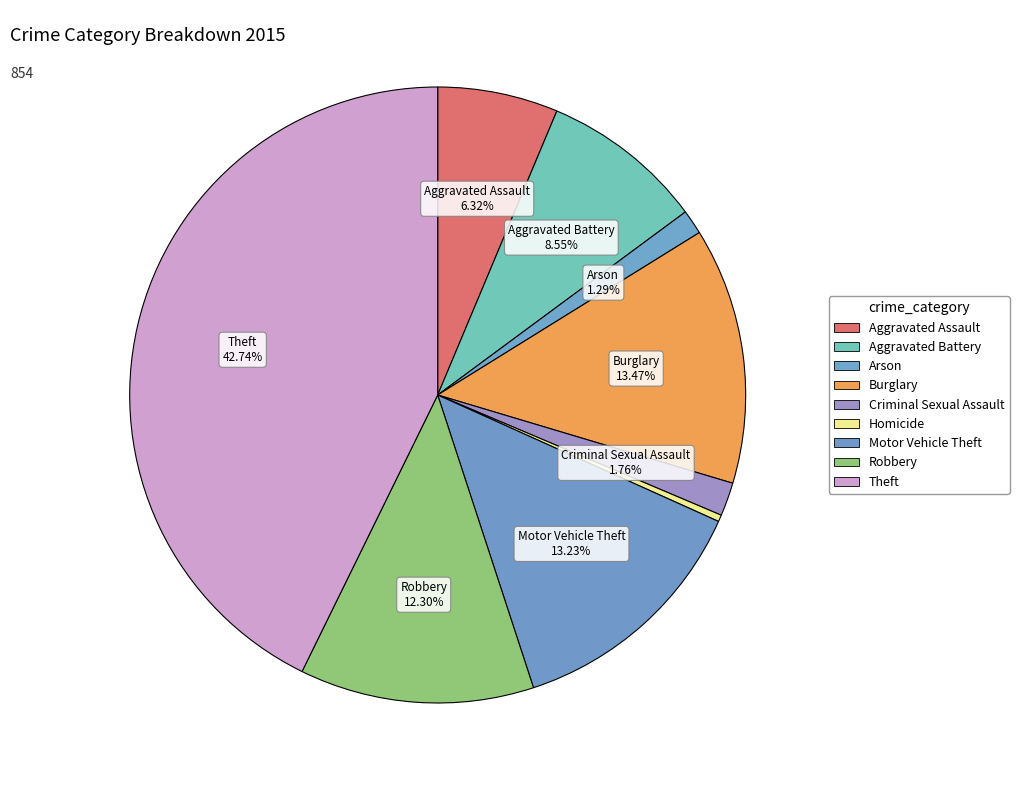

What is the largest slice in the pie chart?

Theft